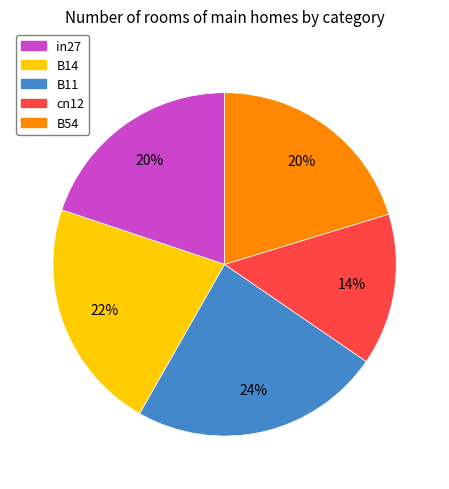

True or false: B11 accounts for 24% of the total.

True